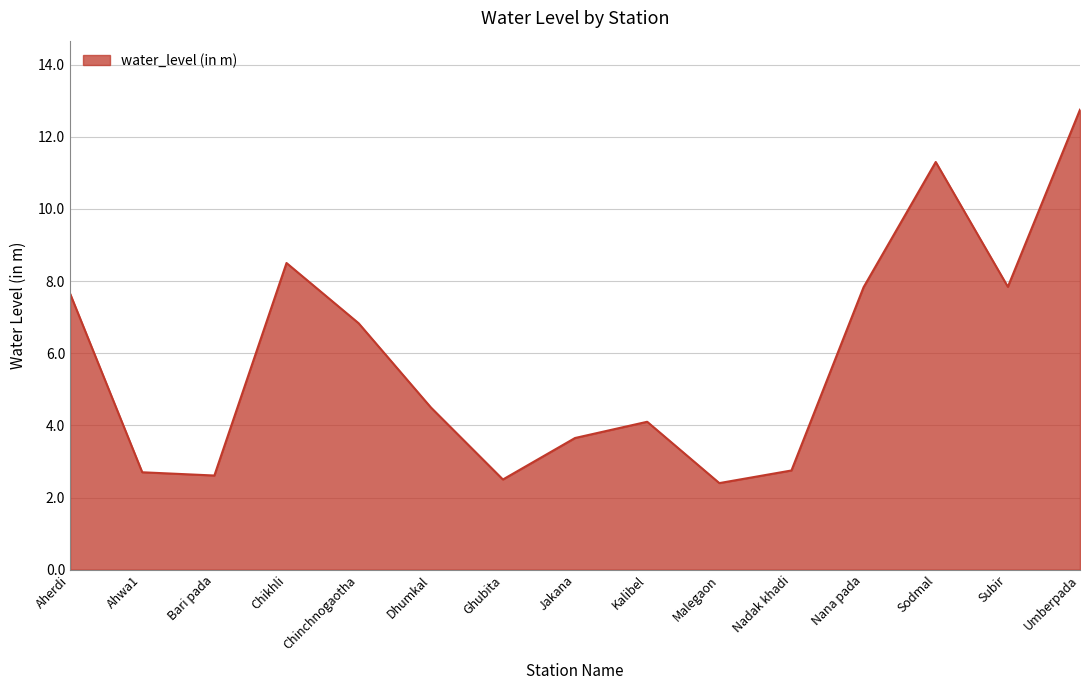

How many interior local peaks (higher than both neighbors) does the data have?

3